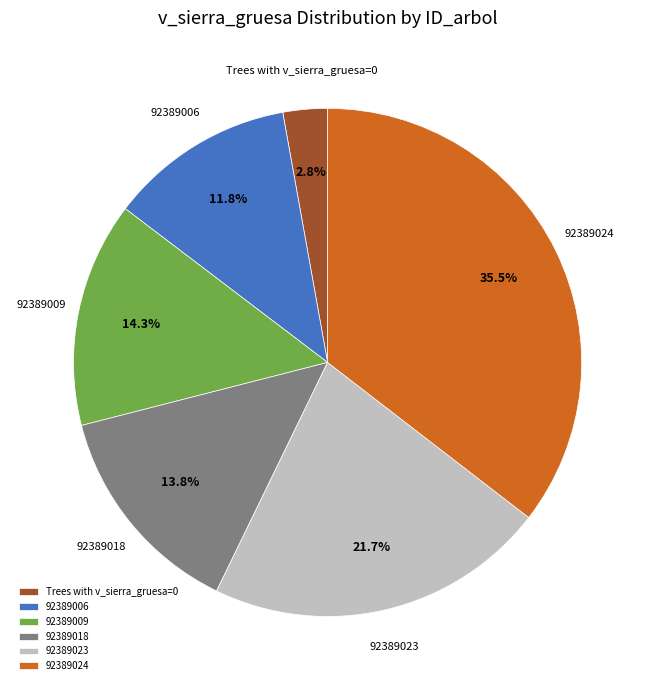

Which has a higher value, 92389018 or 92389023?

92389023